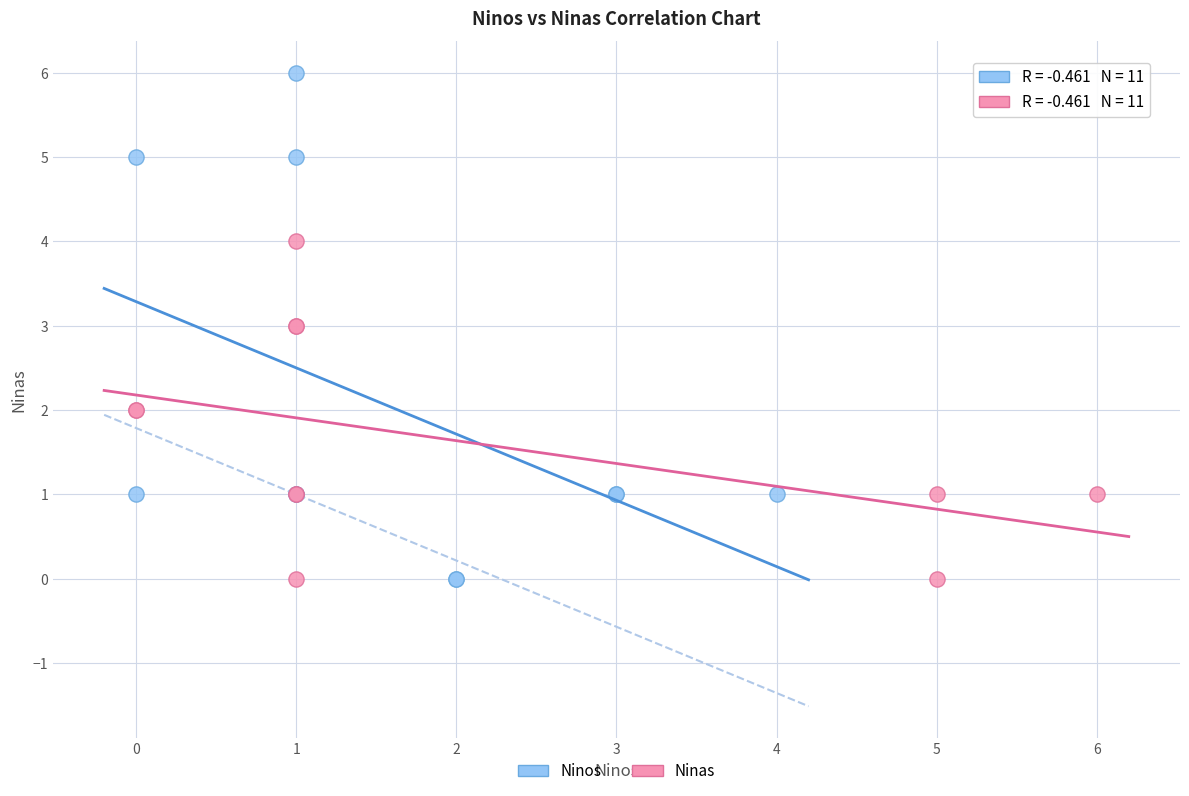

What are all the series names shown in the legend?

Ninos, Ninas